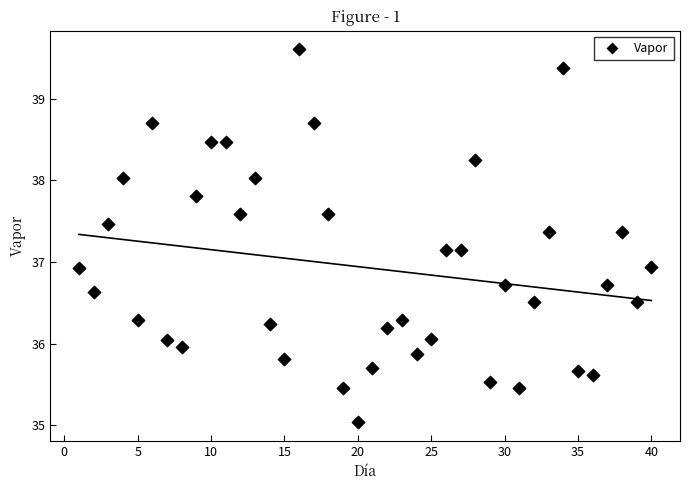

What is the range of Y values (max minus min)?

4.6